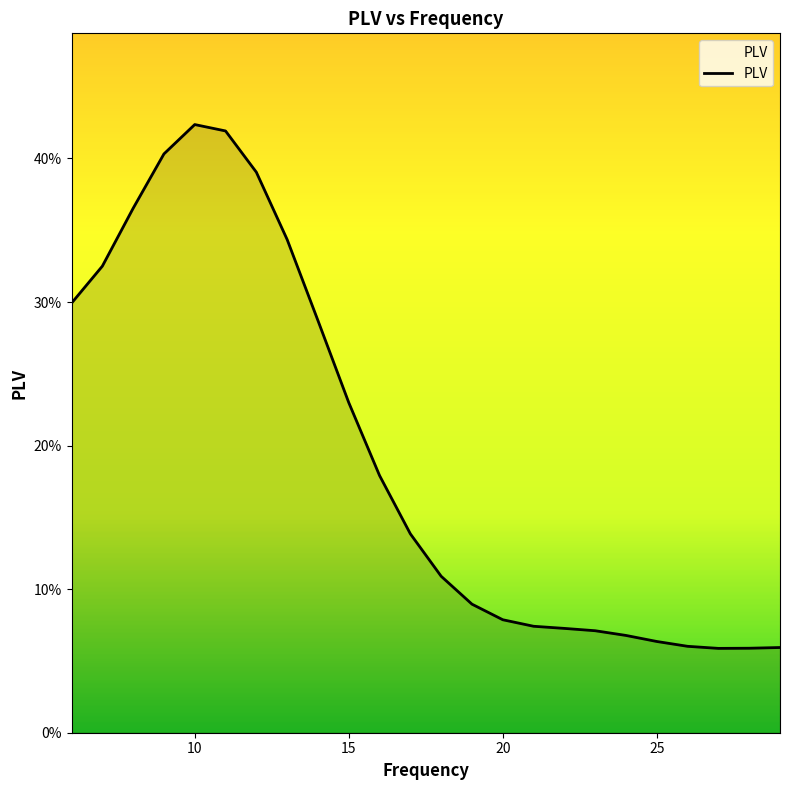

Does the chart display data point markers on the line(s)?

No